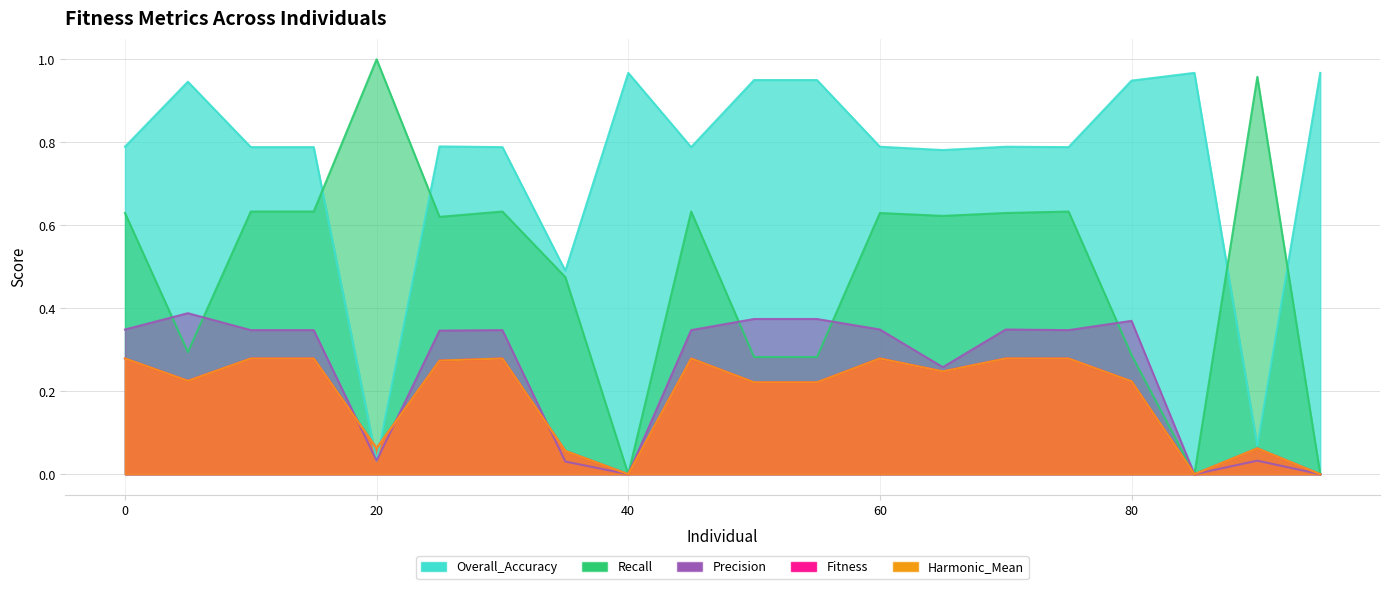

True or false: Harmonic_Mean has more than 0 points higher than both neighbors.

True